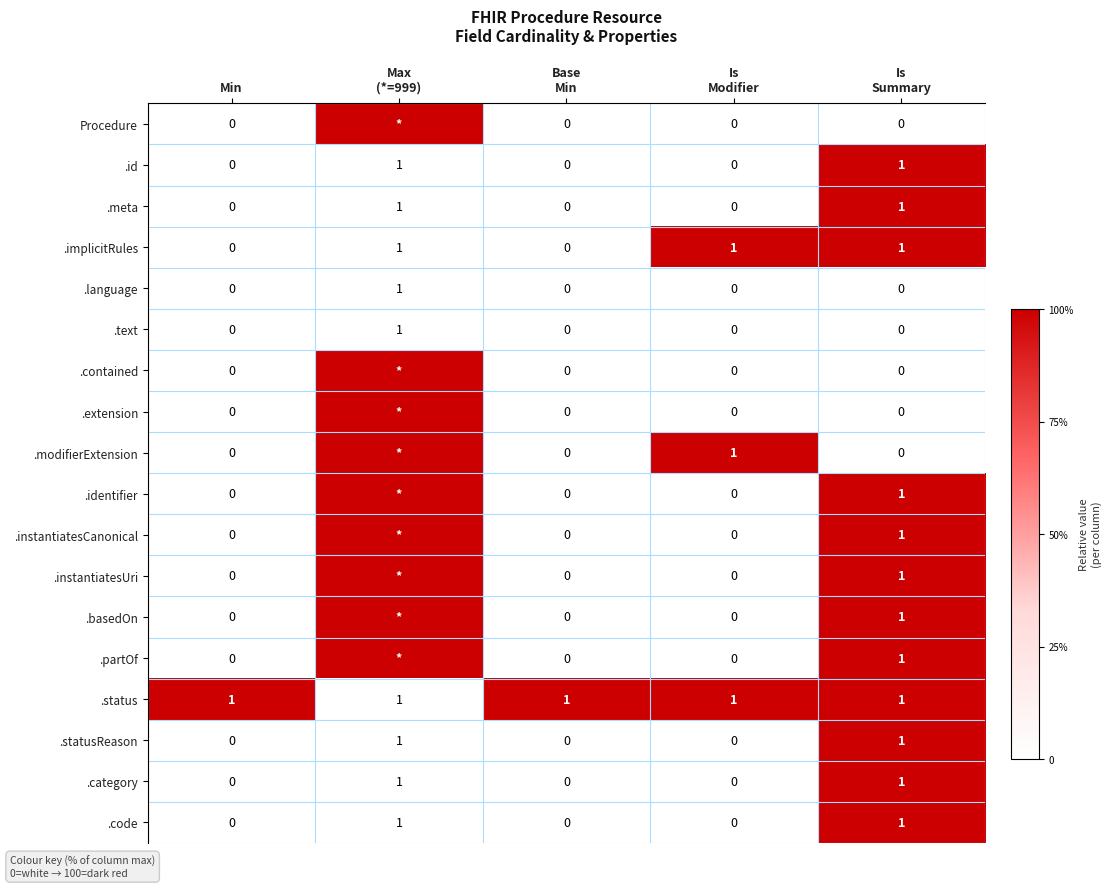

True or false: .implicitRules has a value of 0 at Min.

True